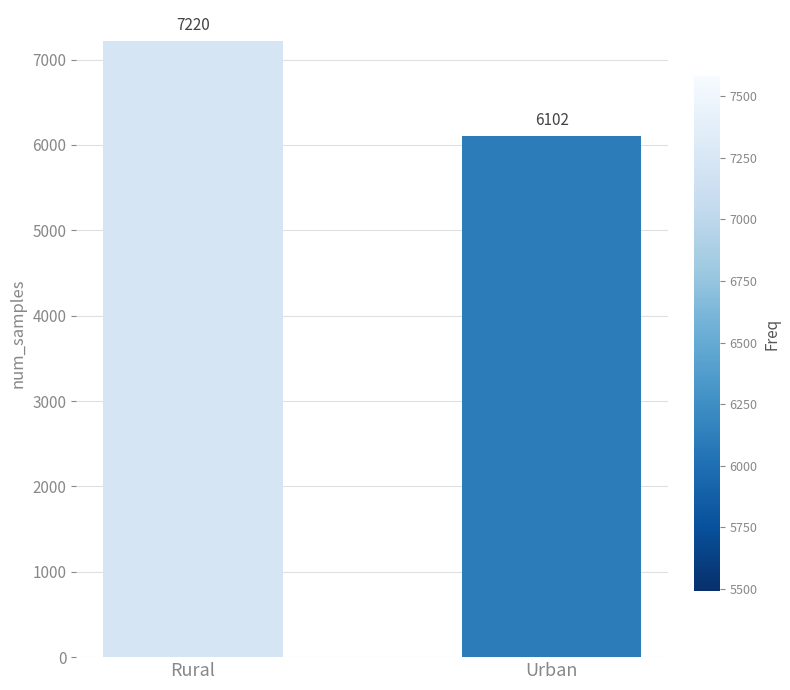

Reading left to right, what are all the values shown in this chart?

Rural=7220	Urban=6102